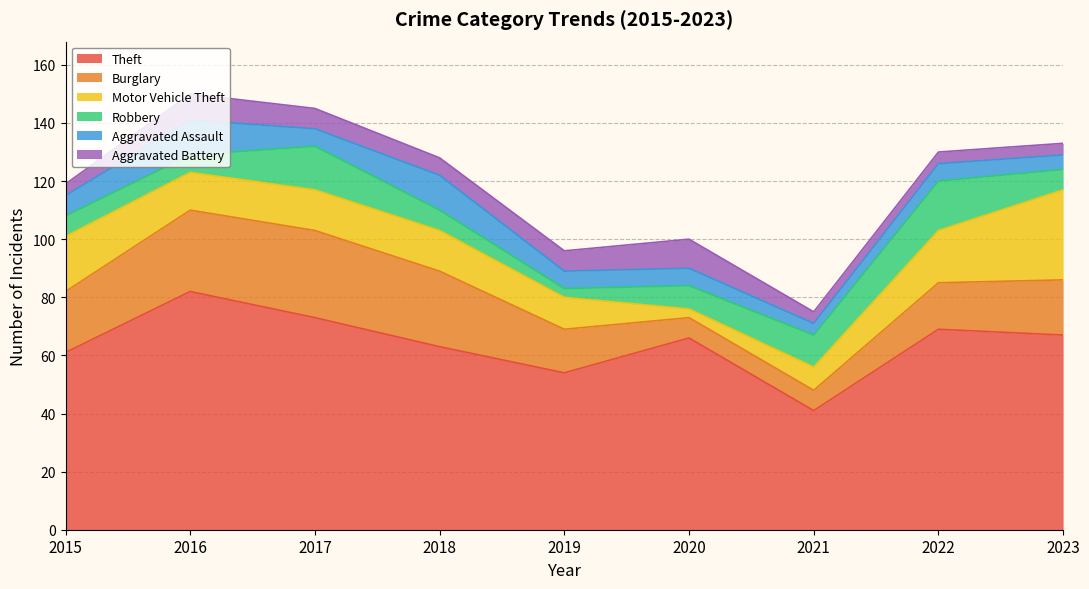

Which category has the lowest value in the Burglary series?

2020